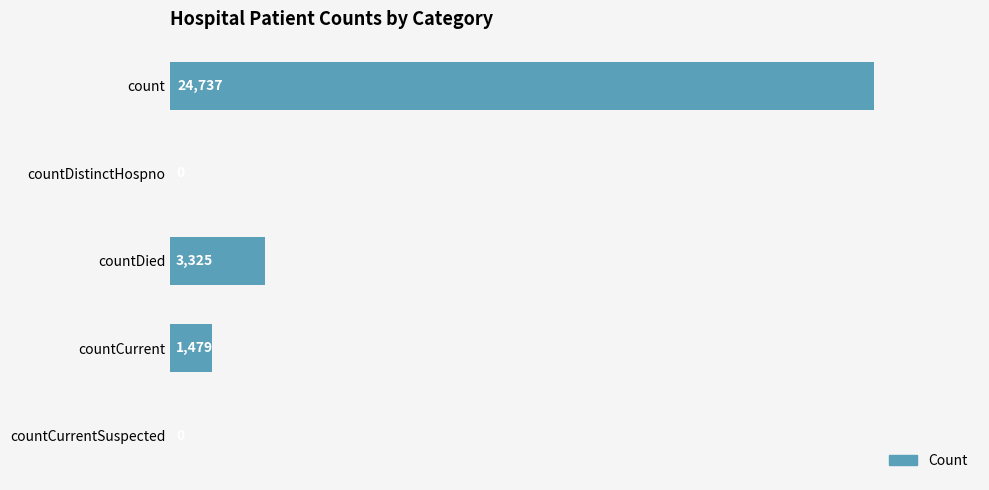

Approximately how many times larger is the value at count compared to countCurrent?

16.7